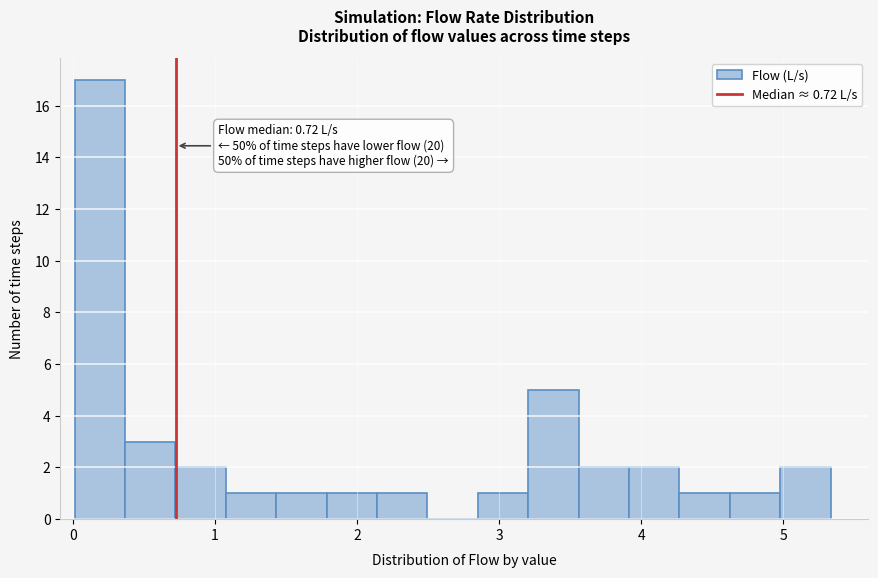

Read against the x-axis, roughly where is the centre of the tallest bar?

0.2